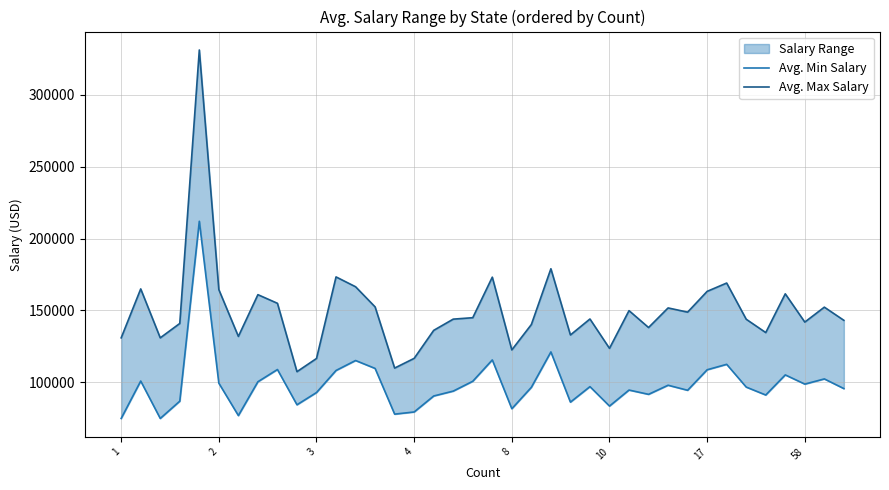

How many values in the Avg. Max Salary series are below 144100?

19